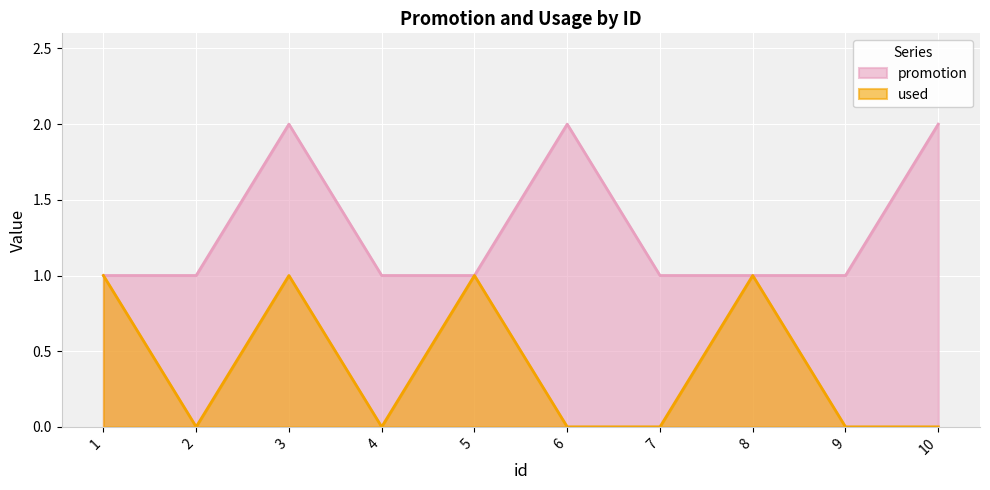

What is the lowest value of the promotion series?

1